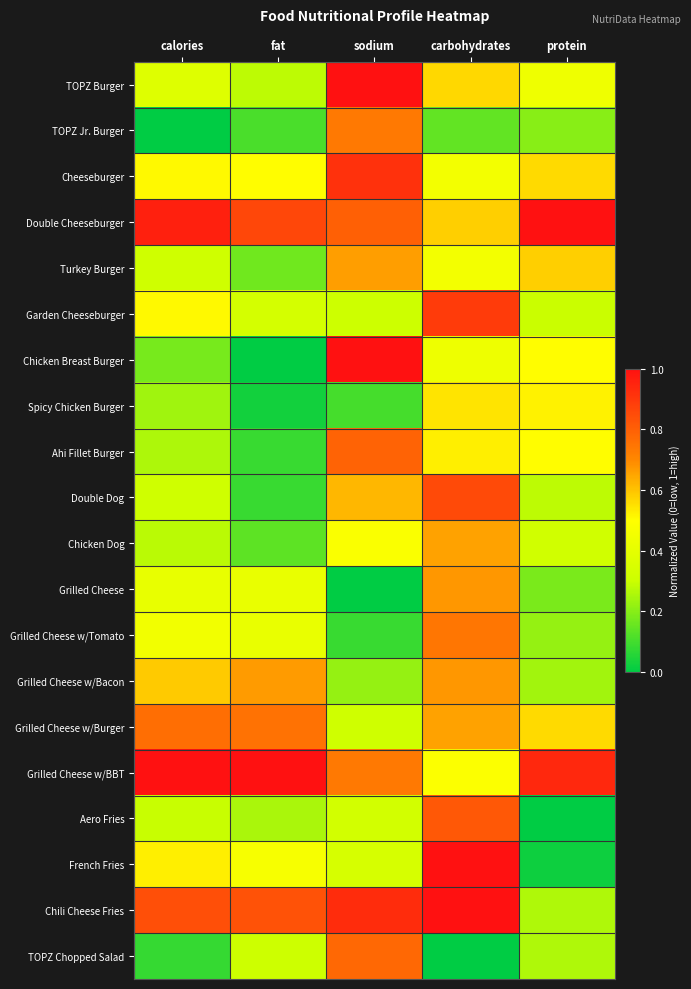

How many data points does each series have?

5